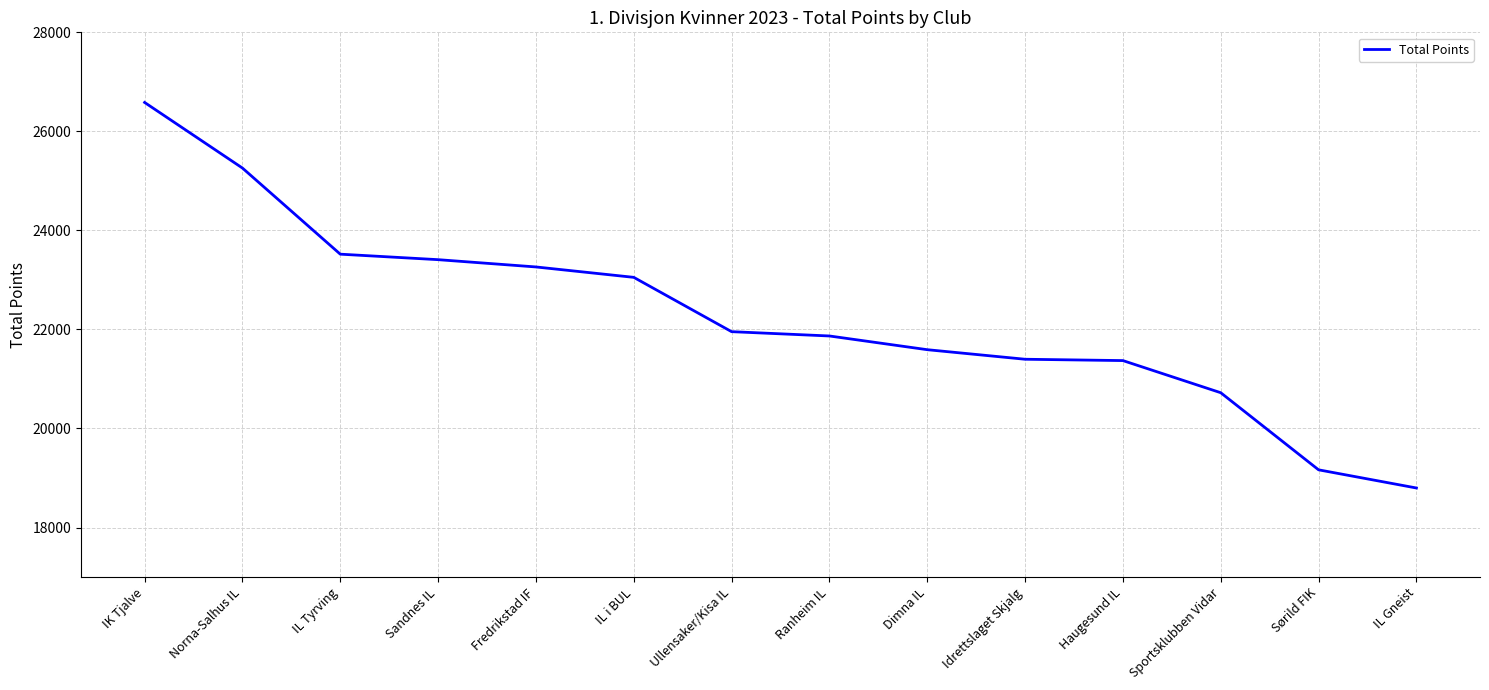

Which label corresponds to the largest value in the chart?

IK Tjalve